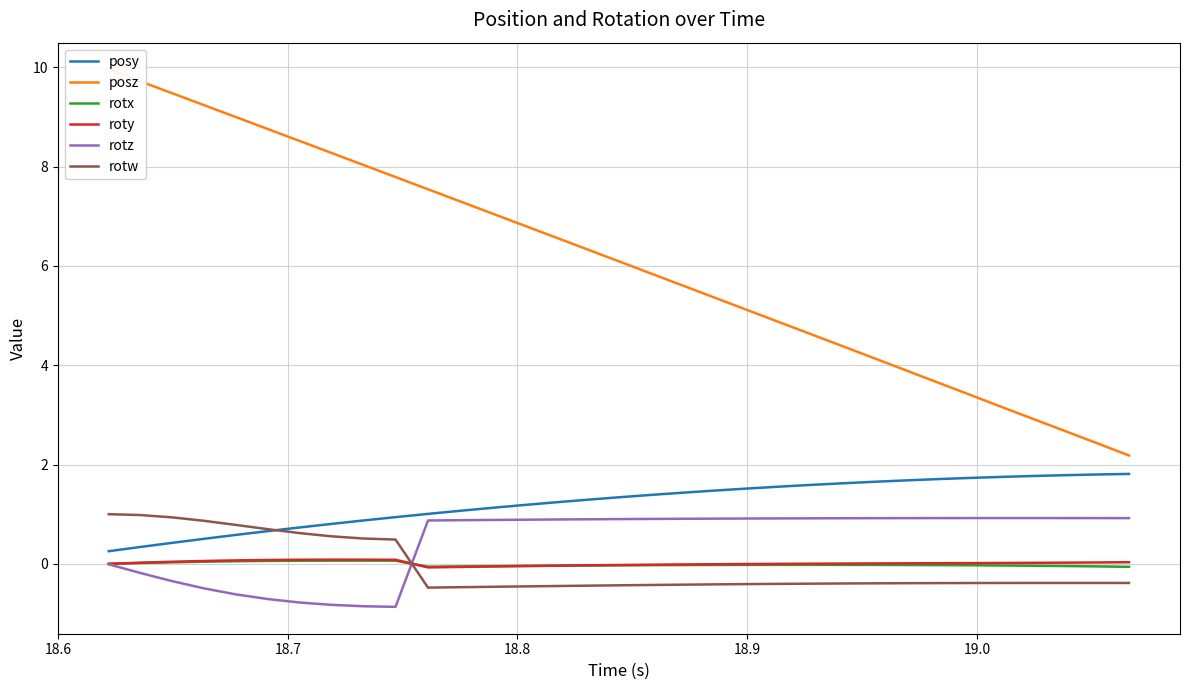

True or false: roty and posy cross at least once.

False